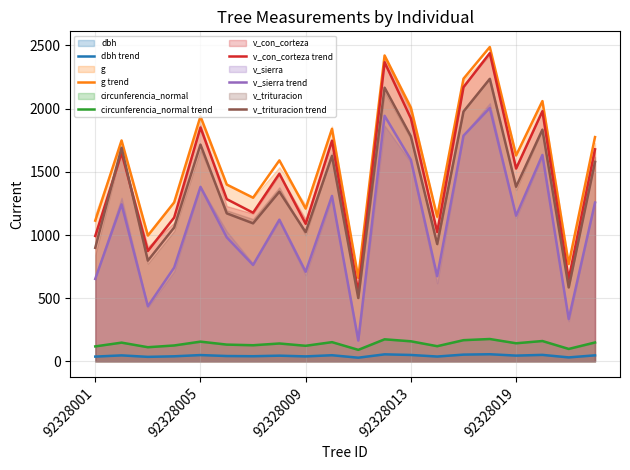

Which category has the highest value in the circunferencia_normal trend series?

15